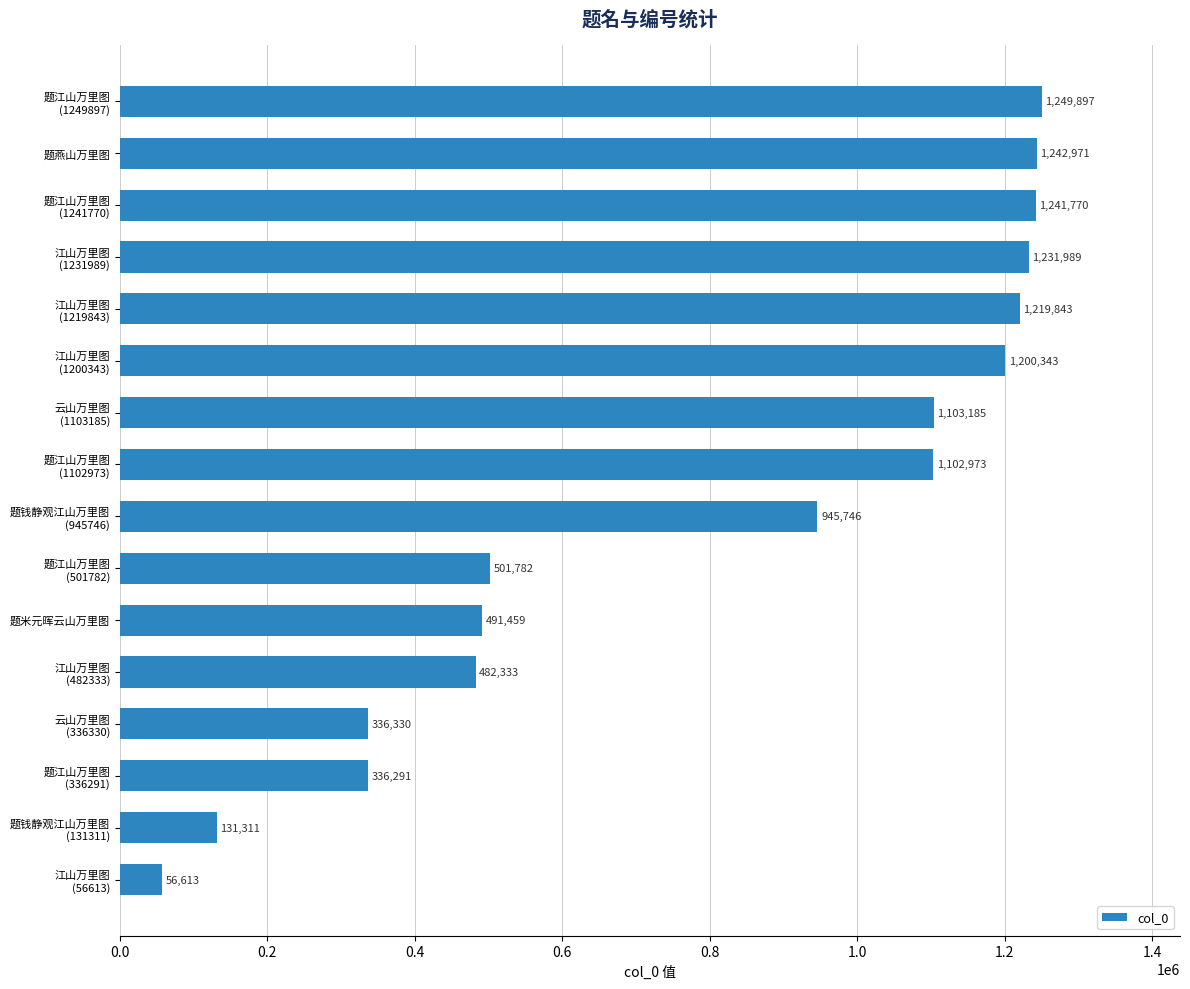

What is the minimum value shown in the chart?

56613